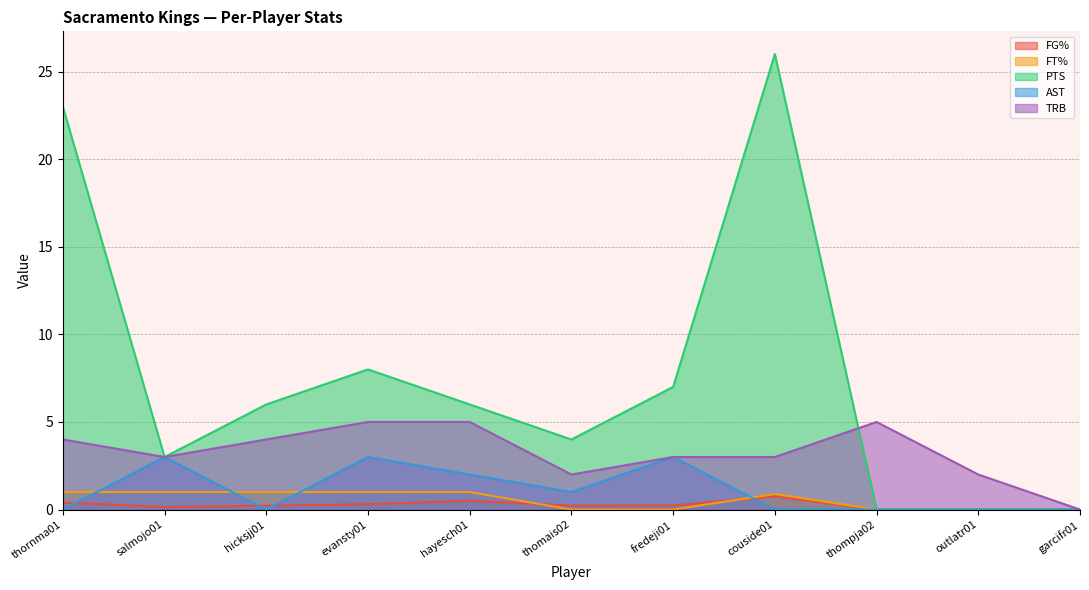

True or false: AST and PTS intersect in this chart.

False